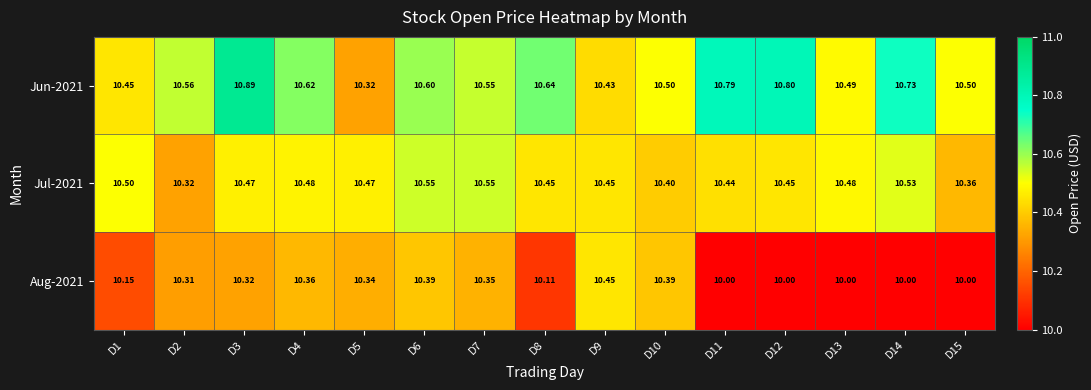

How many categories are shown in the chart?

15